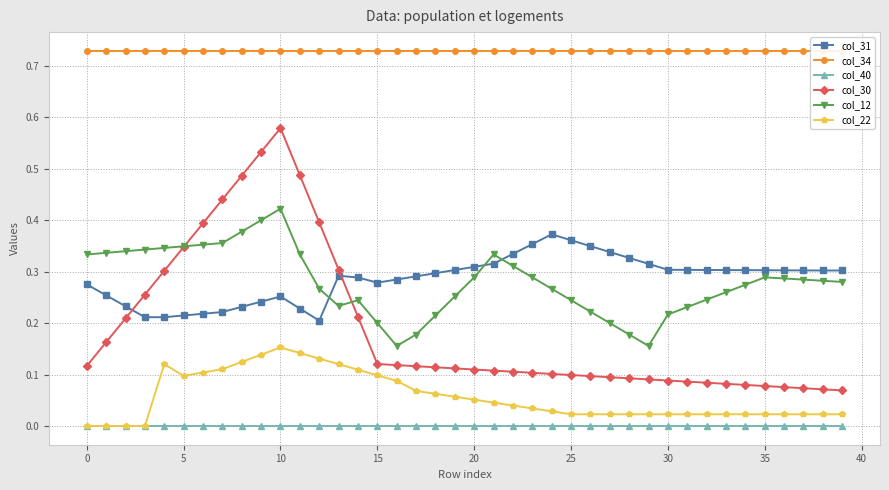

How many interior local peaks does the col_31 series have?

3